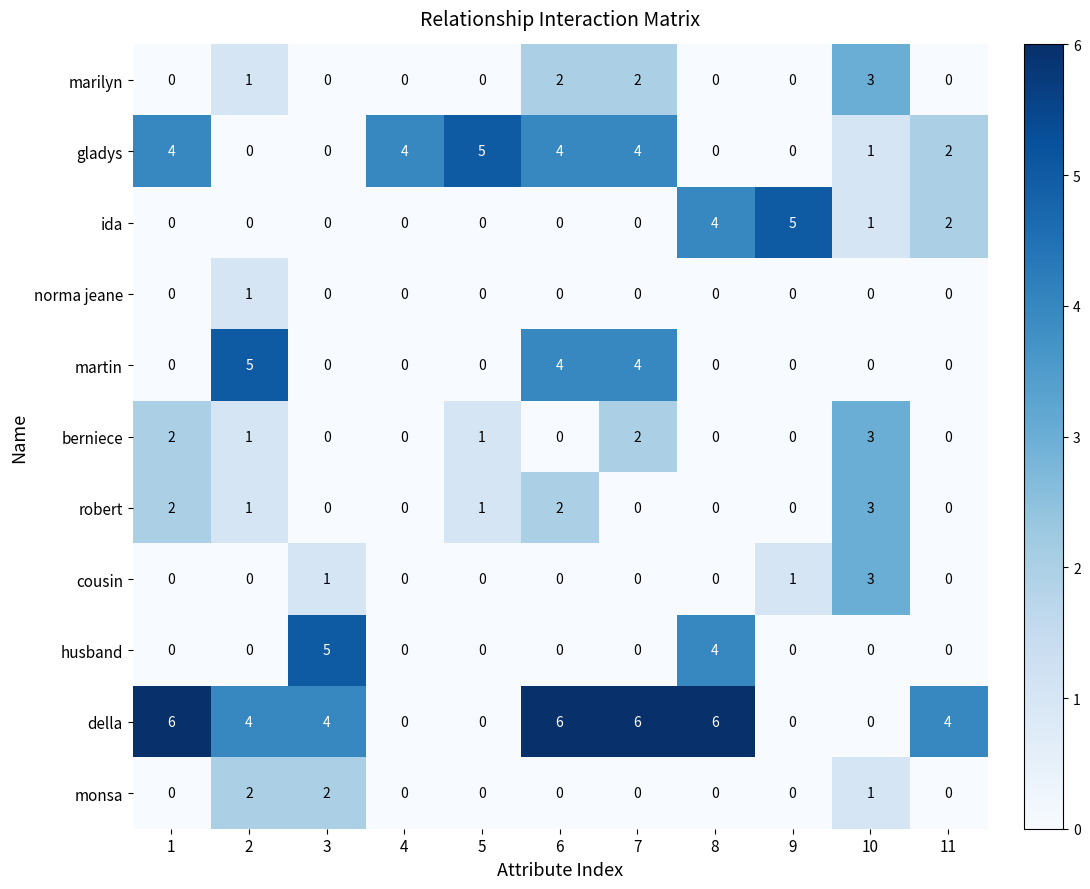

What is the total value across all series at 7?

18